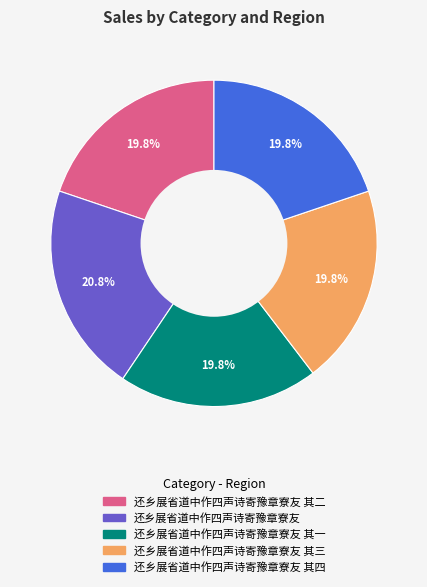

Is there any slice that represents more than half of the pie?

No